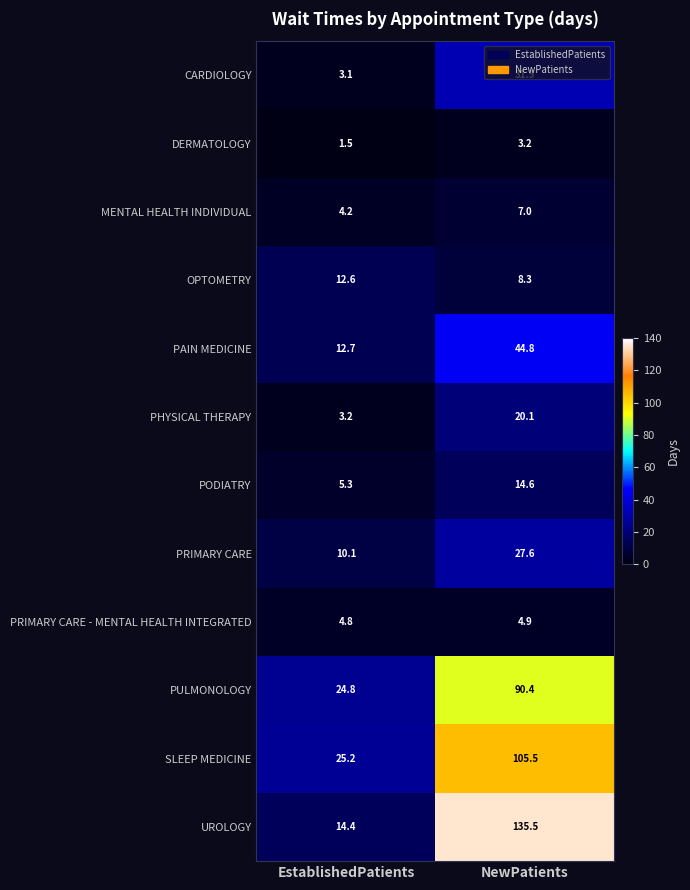

How many data points does each series have?

2